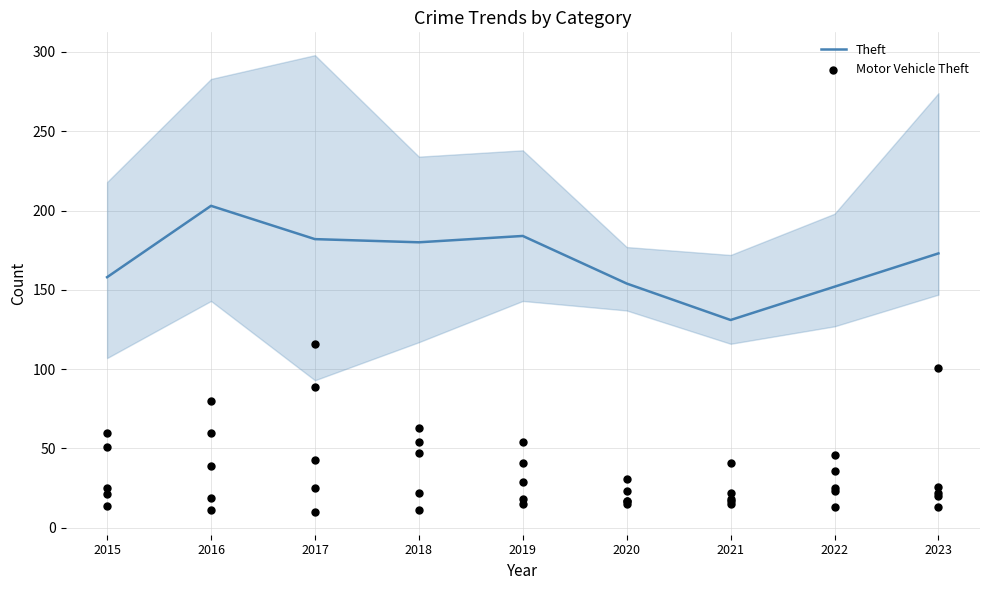

Which series contains the lowest Y value?

Motor Vehicle Theft